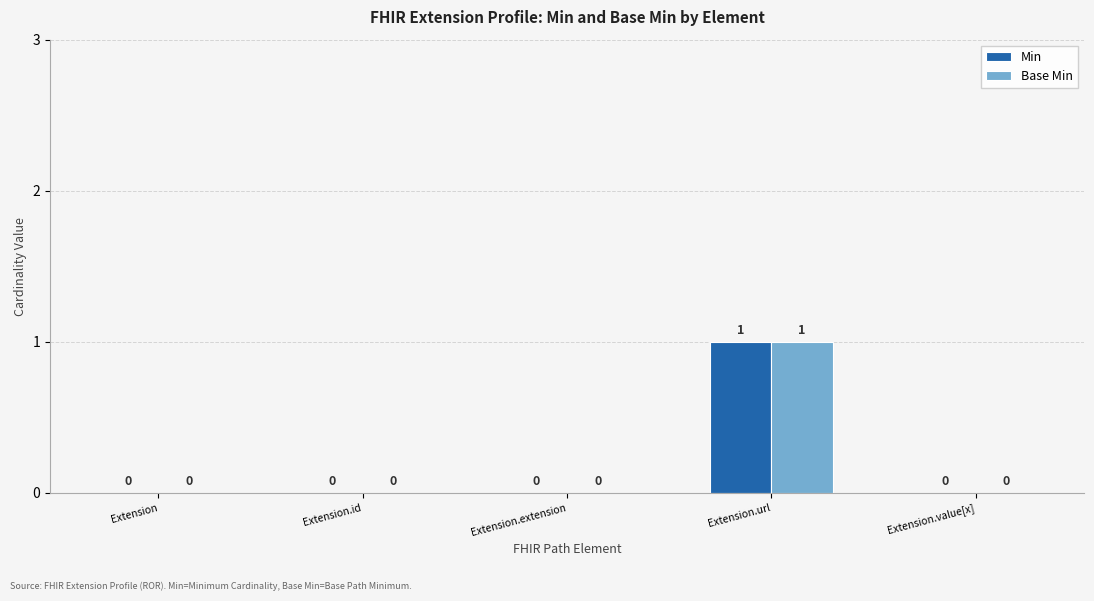

Are the bars horizontal?

No